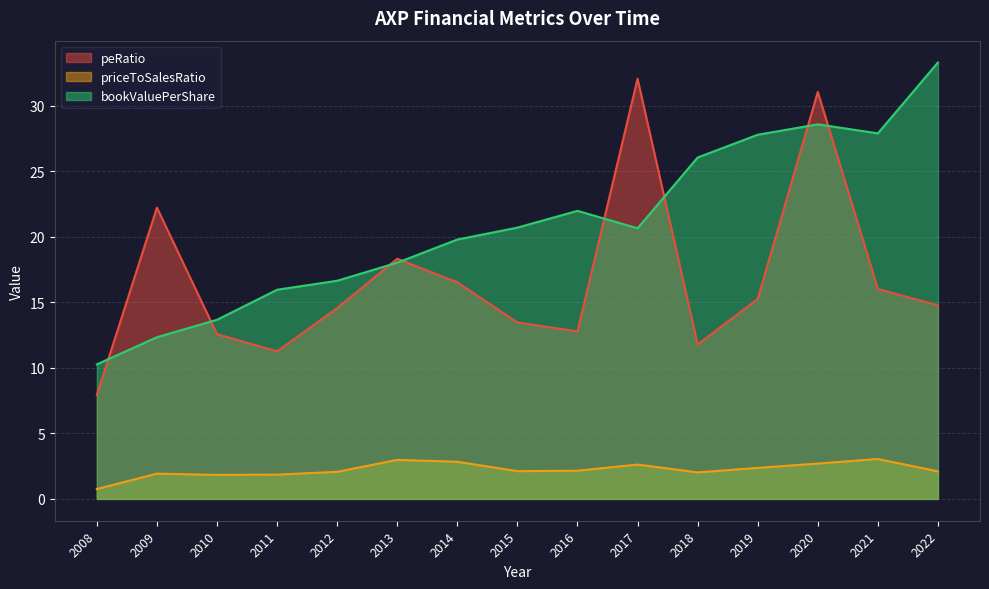

Is it true that peRatio equals 13.5 at 2015?

True